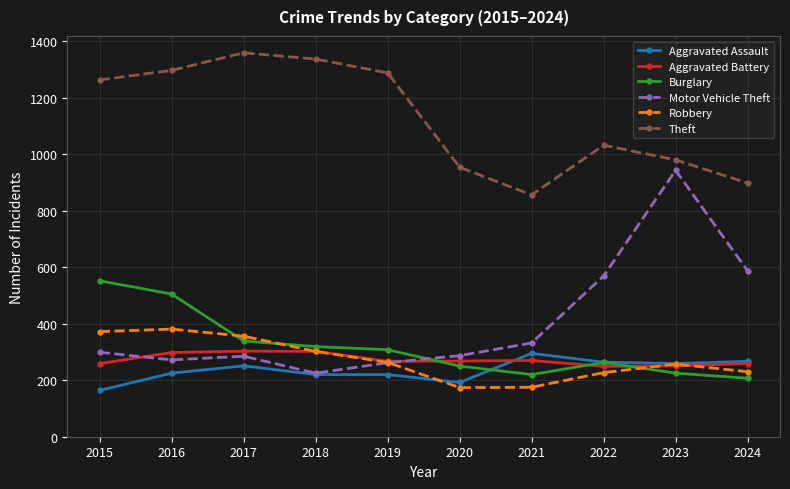

Which category has the highest value across all series?

2017